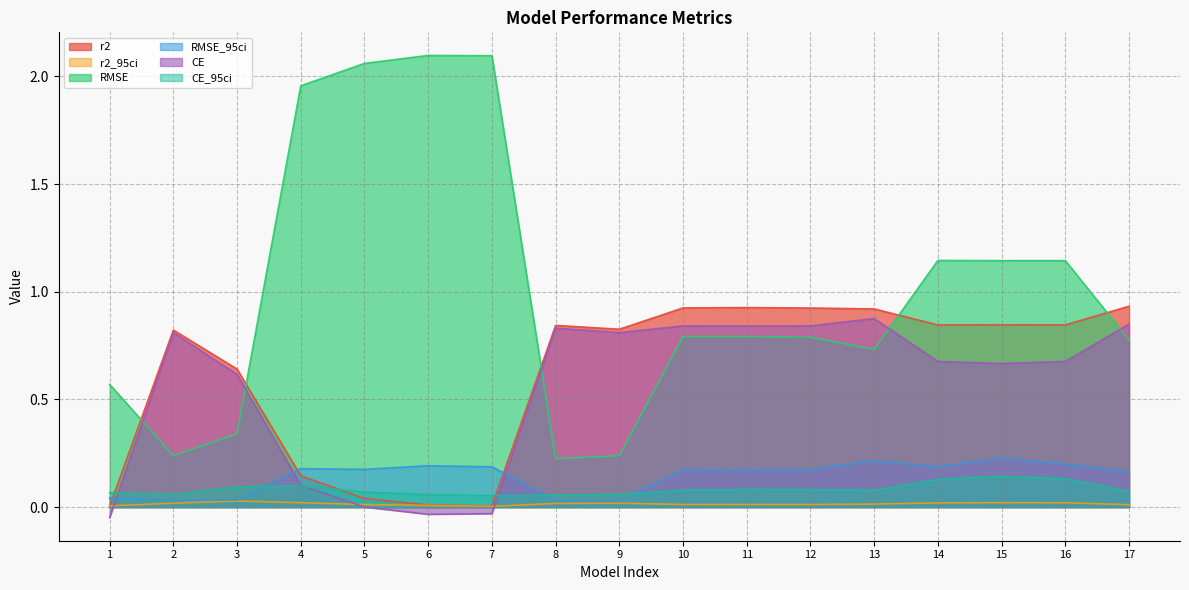

Which category has the highest value in the RMSE series?

6